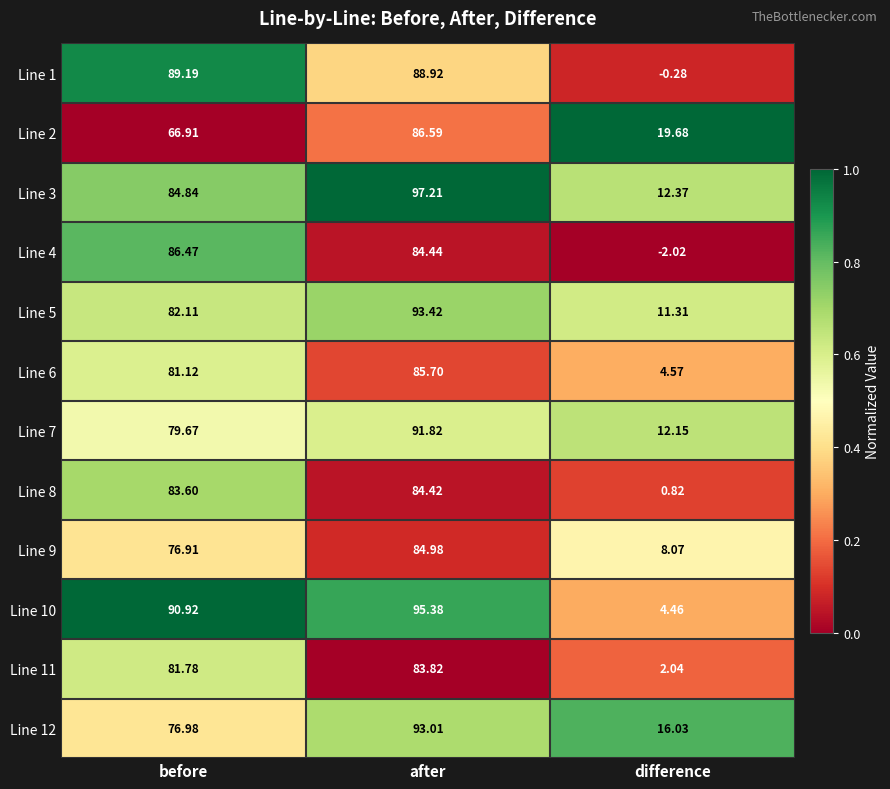

At which label is Line 1 closest to 44?

difference